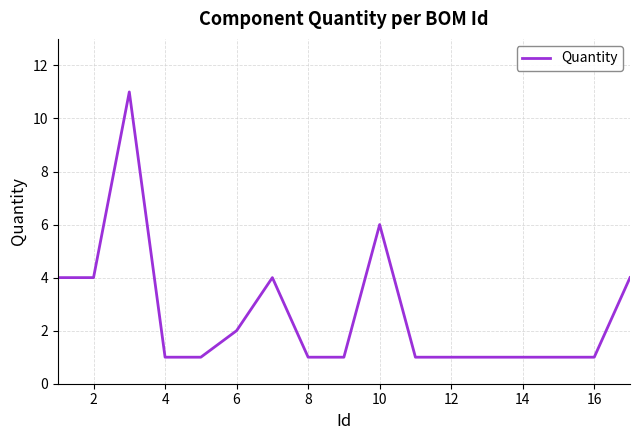

What is the maximum value shown in the chart?

11